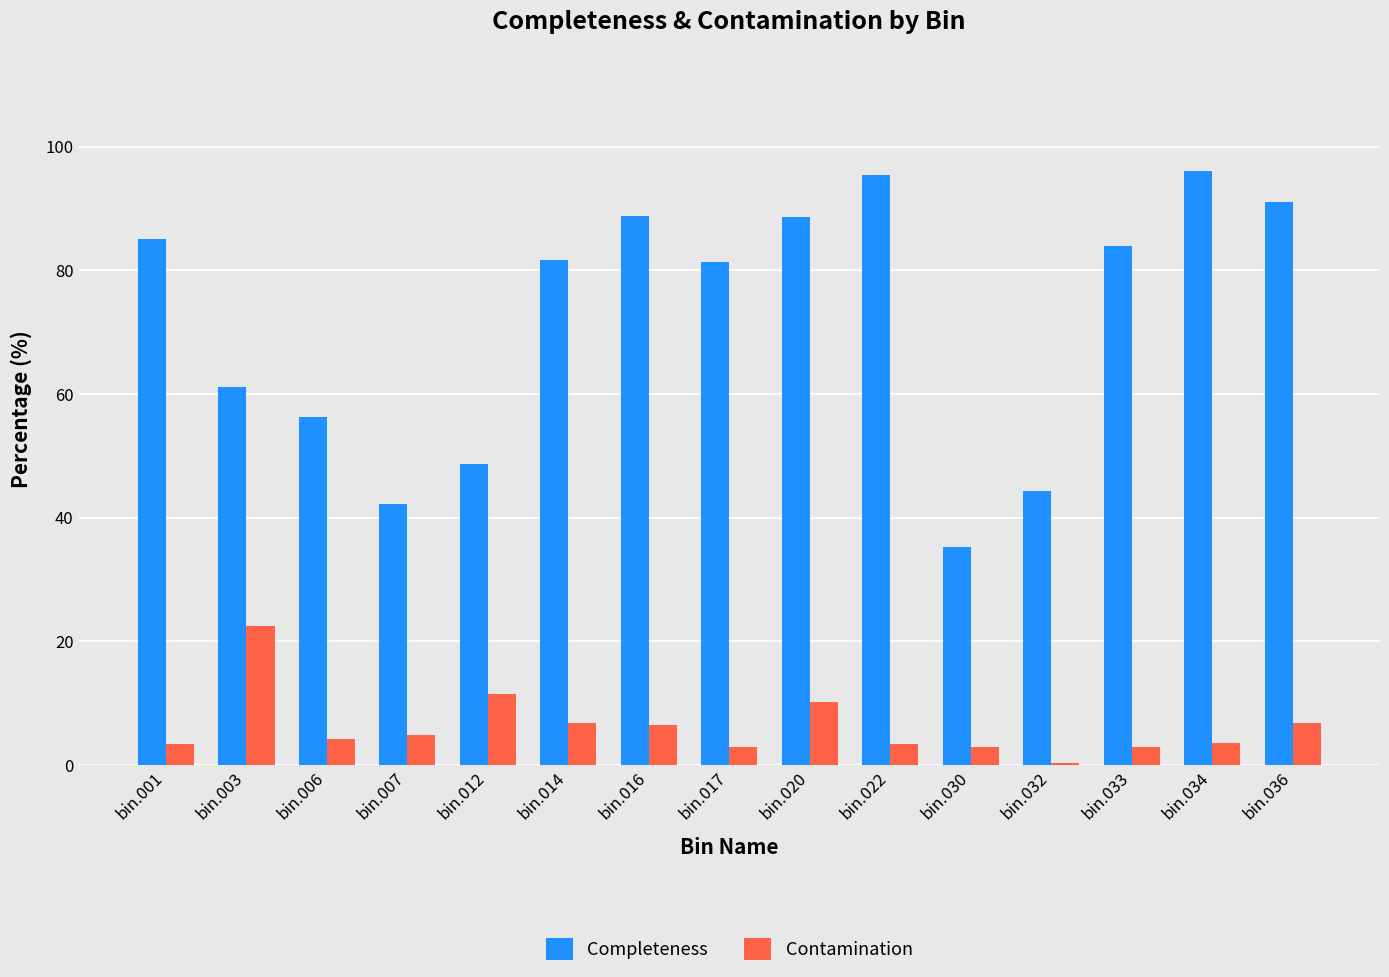

Where is Completeness nearest to the value 65?

bin.003